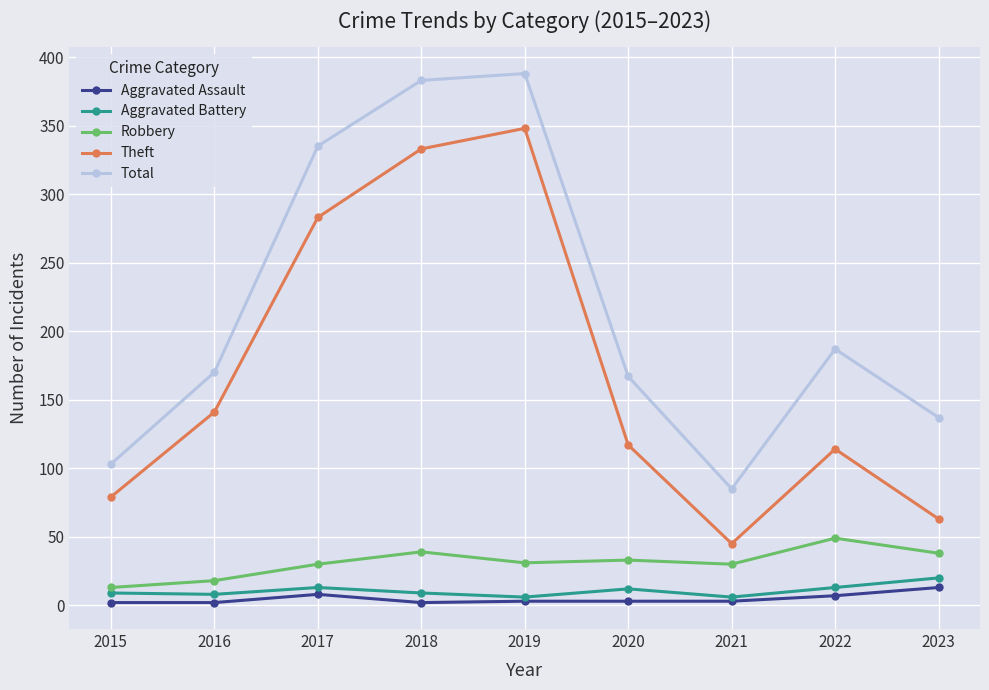

True or false: Robbery has more than 0 interior local peaks.

True